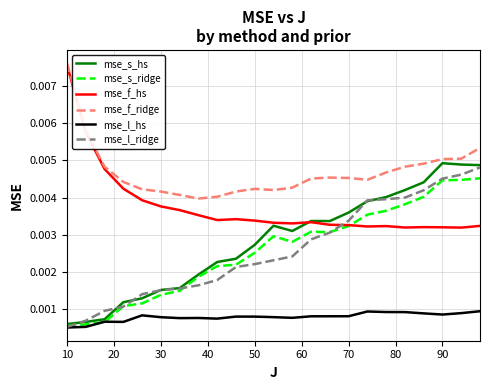

Which series has the largest total across all categories?

mse_f_ridge